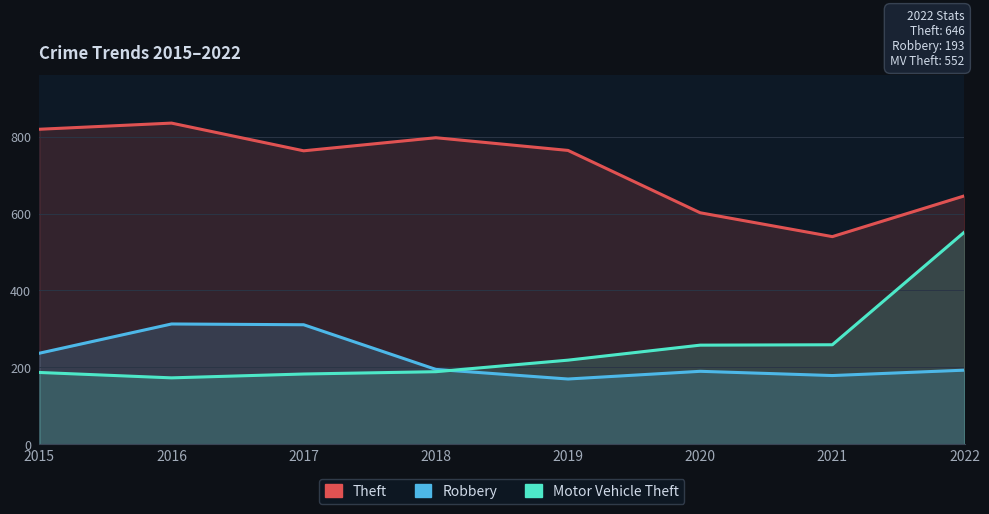

How many data points in Robbery are above 195?

3